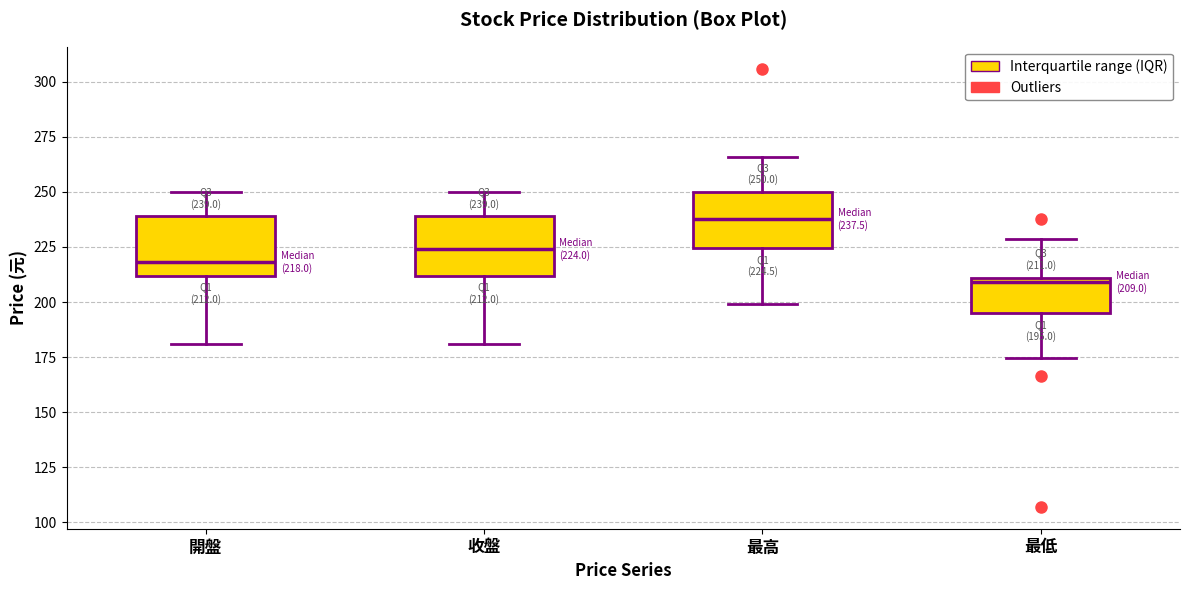

Which box has the highest median line?

最高